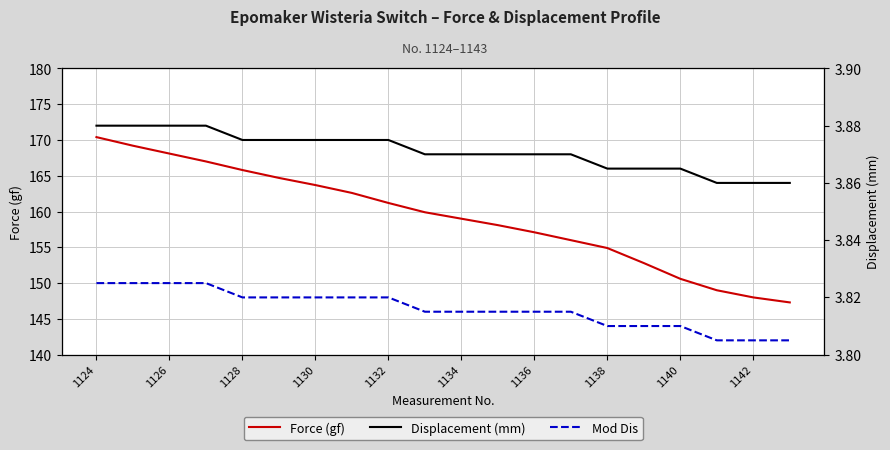

What is the difference between the second highest and minimum values in the Force (gf) series?

21.9